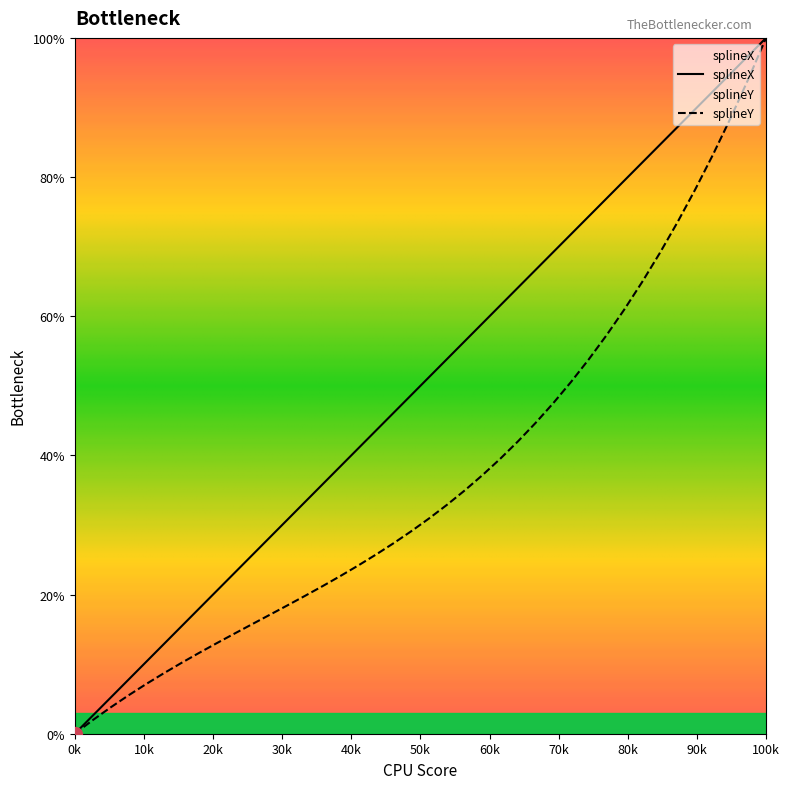

True or false: splineX has more than 0 points higher than both neighbors.

False